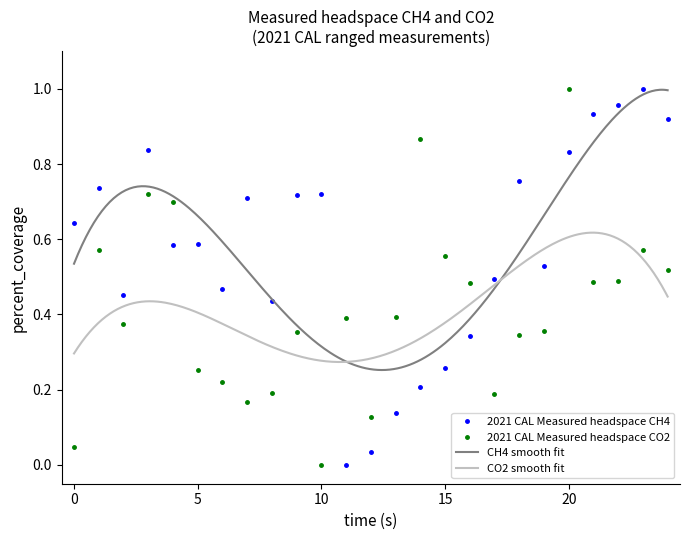

How many times do 2021 CAL Measured headspace CH4 and 2021 CAL Measured headspace CO2 cross each other?

6